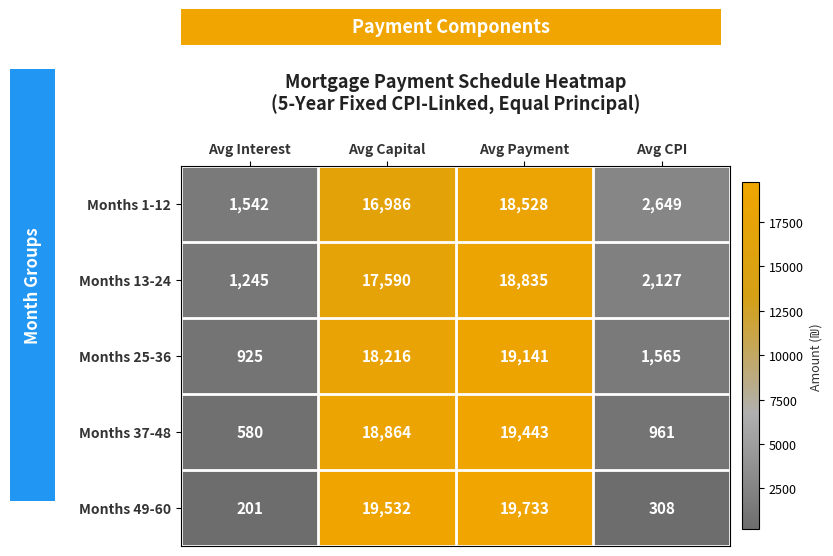

What is the average value of the Months 49-60 series?

9944